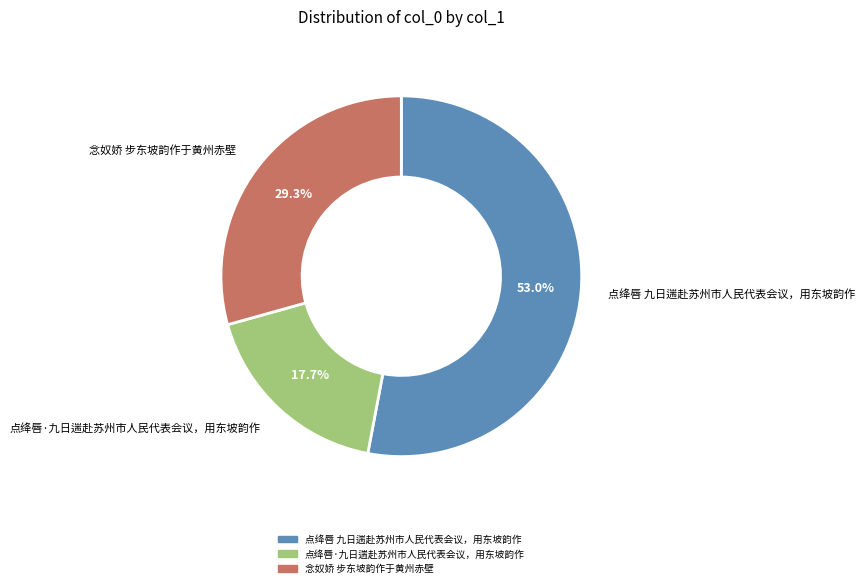

Count the number of slices in the pie.

3